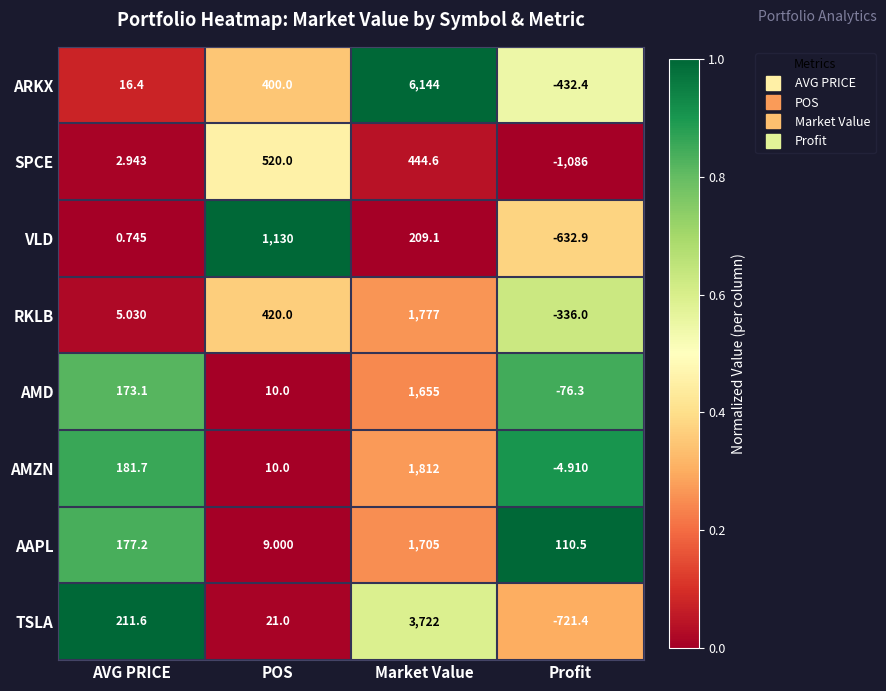

What is the greatest value displayed?

6144.0